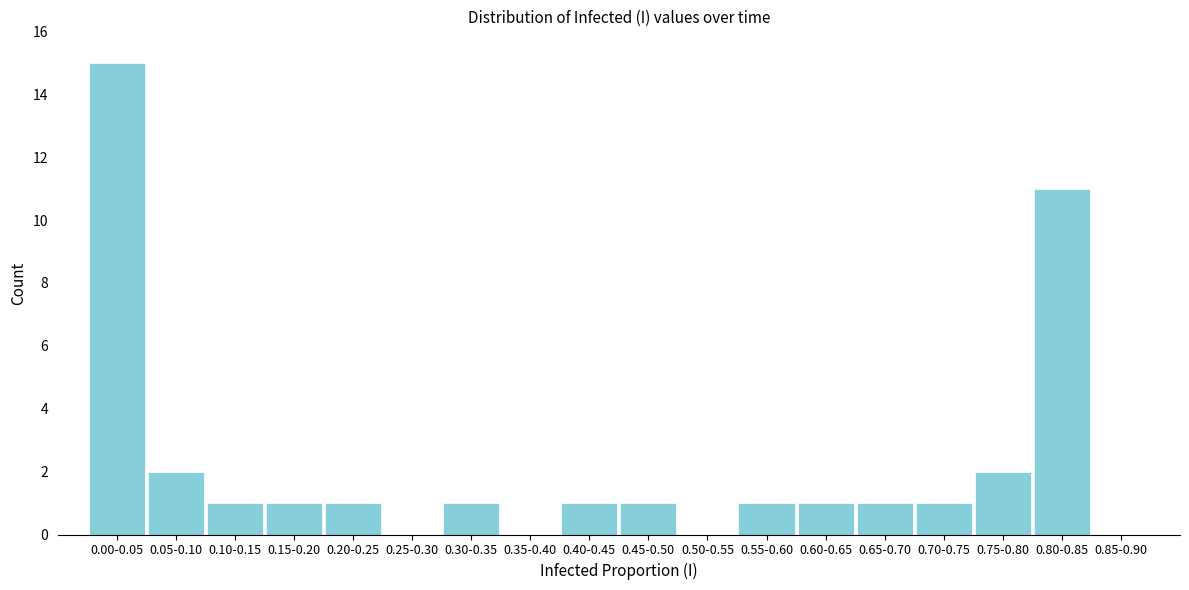

Reading right to left, transcribe all the data shown in this chart.

0.85-0.90=0	0.80-0.85=11	0.75-0.80=2	0.70-0.75=1	0.65-0.70=1	0.60-0.65=1	0.55-0.60=1	0.50-0.55=0	0.45-0.50=1	0.40-0.45=1	0.35-0.40=0	0.30-0.35=1	0.25-0.30=0	0.20-0.25=1	0.15-0.20=1	0.10-0.15=1	0.05-0.10=2	0.00-0.05=15